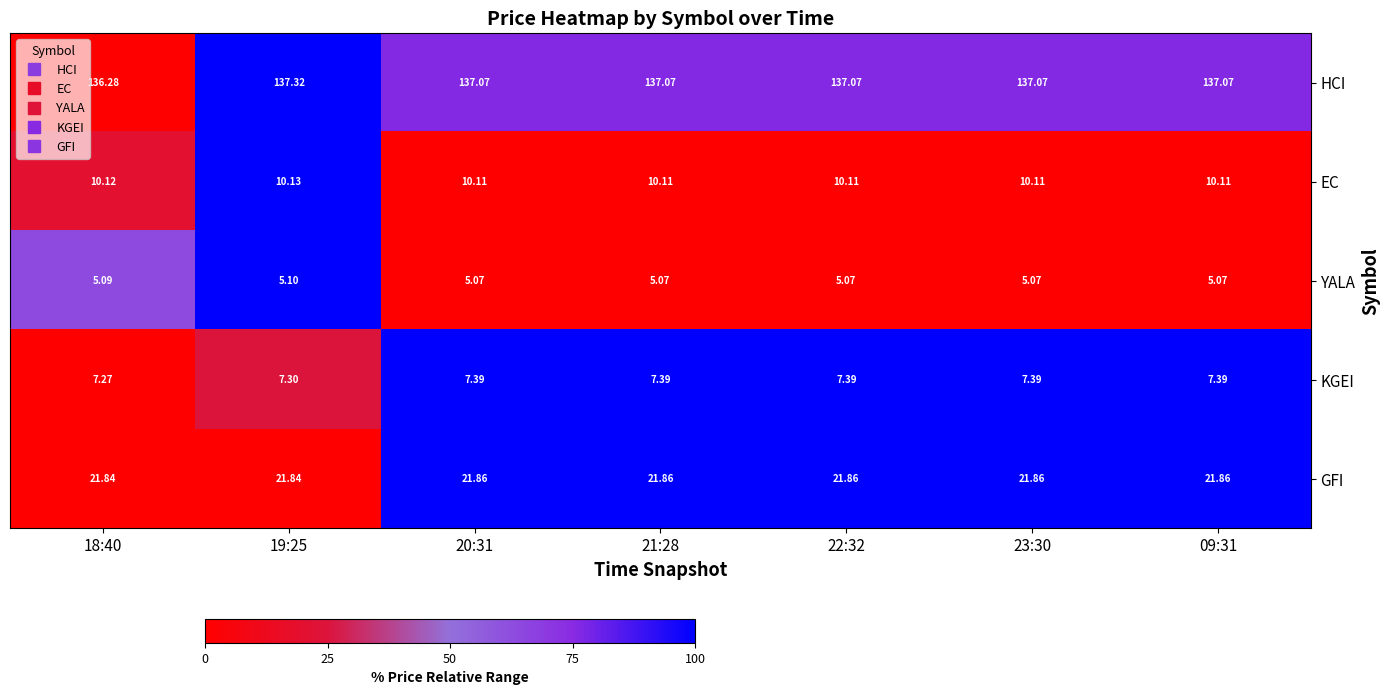

Rank the series by their maximum value, from lowest to highest.

YALA, KGEI, EC, GFI, HCI